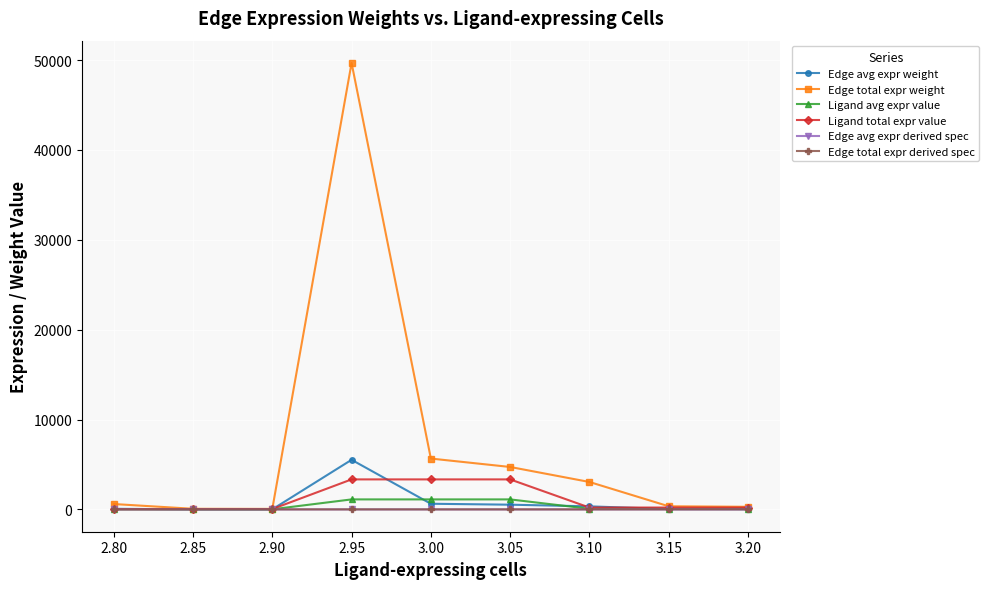

True or false: Edge avg expr weight has more than 1 interior local peaks.

False